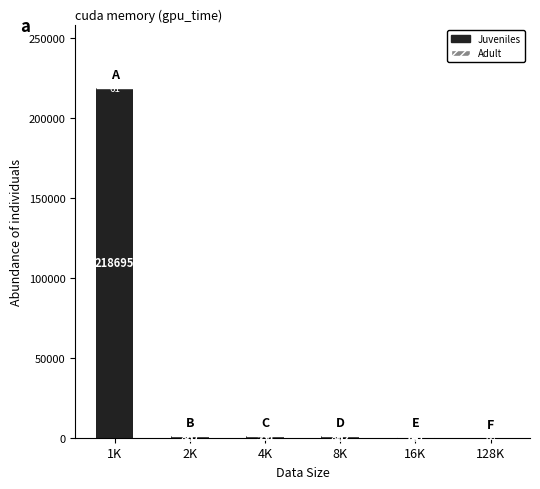

What is the sum of all Juveniles values?

222186